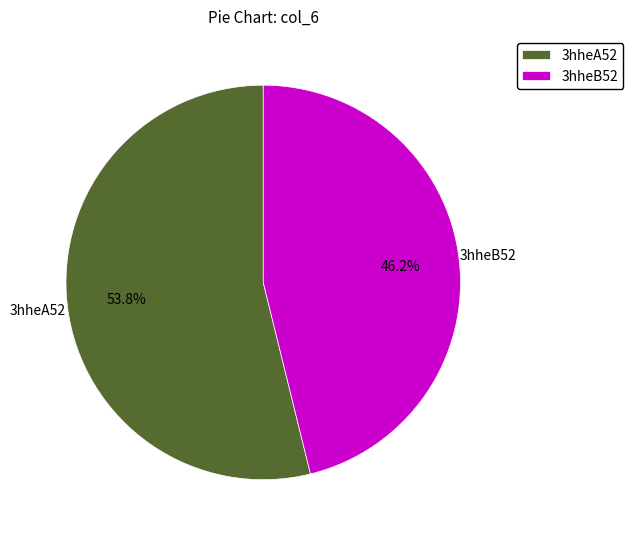

Rank the categories by value from lowest to highest.

3hheB52, 3hheA52